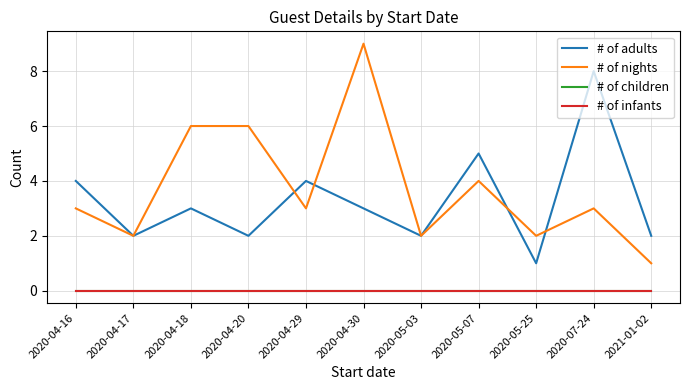

Does the chart display data point markers on the line(s)?

No